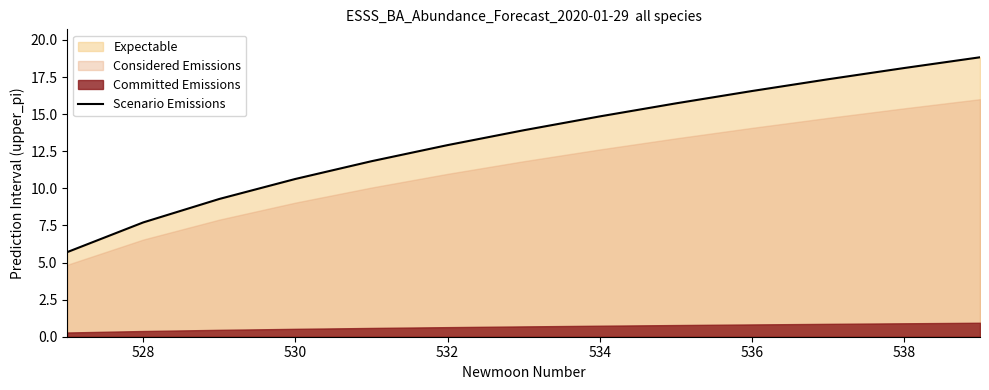

The Scenario Emissions series shows 7.7 at 528. True or false?

True